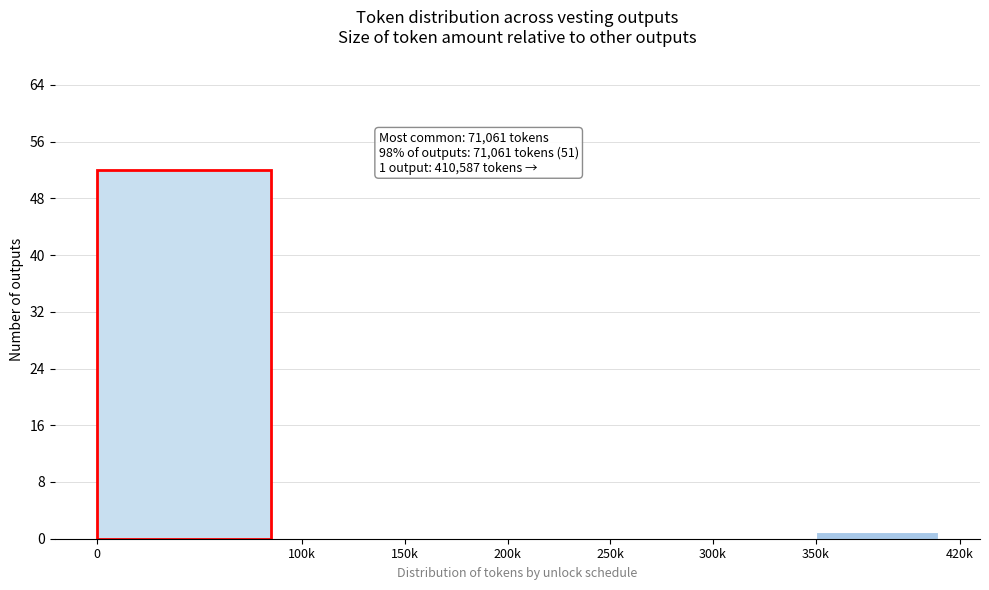

Reading left to right, list all the values displayed in this chart.

0=52	100k=0	150k=0	200k=0	250k=0	300k=0	350k=1